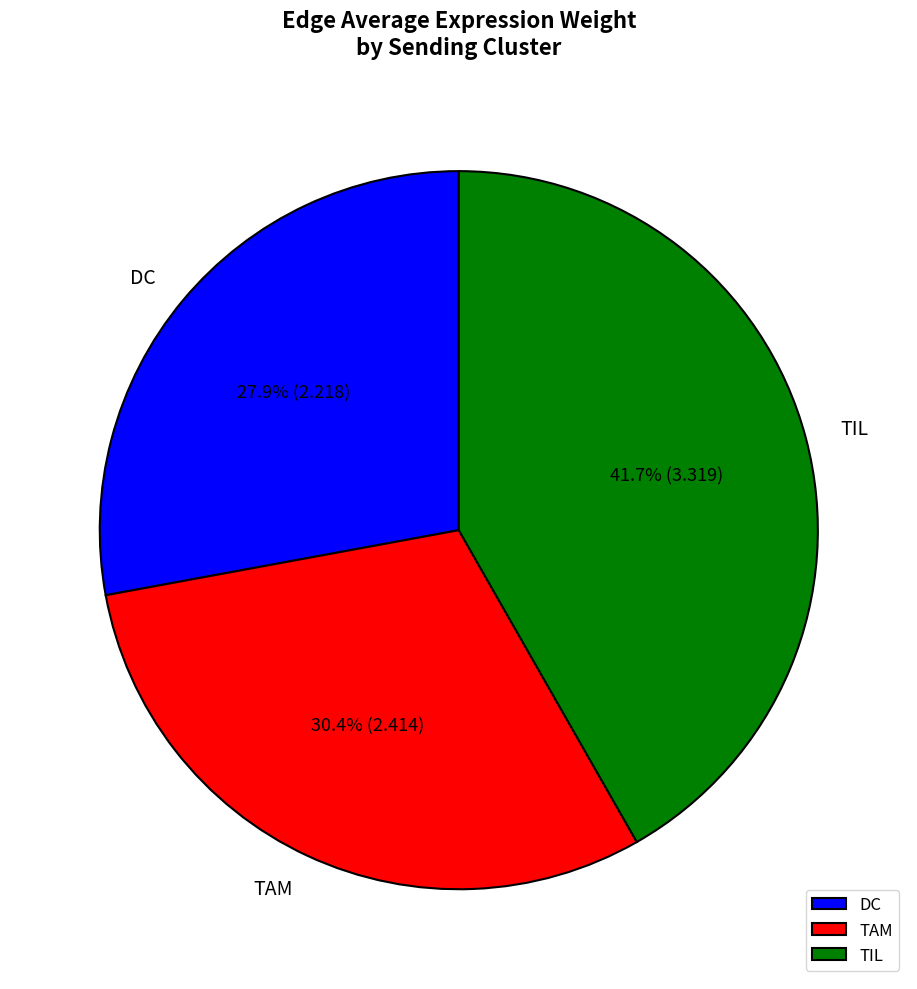

Between TIL and DC, which is larger?

TIL